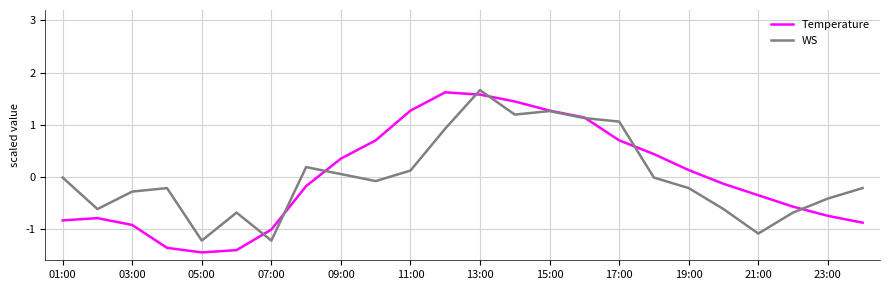

What is the greatest value displayed?

1.7